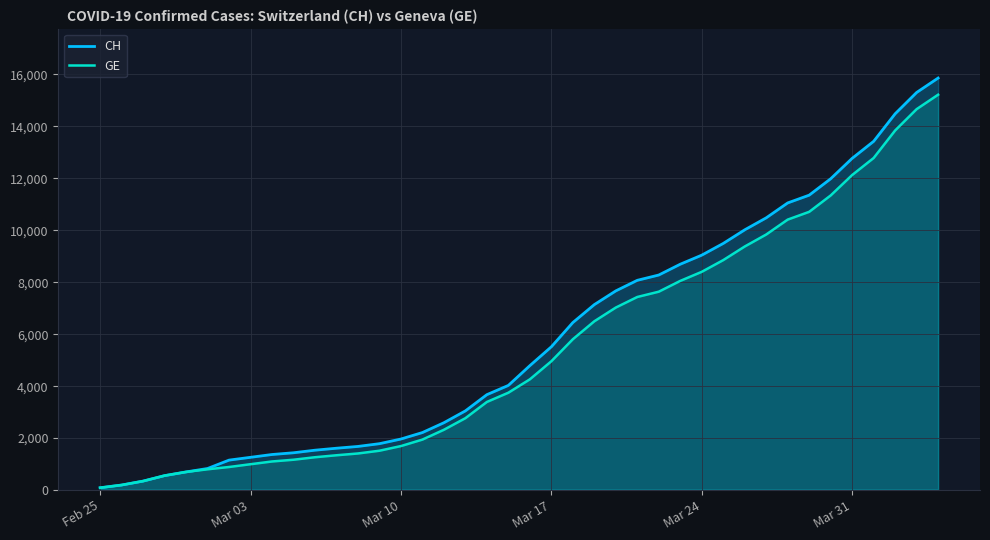

How many distinct data groups are displayed?

2